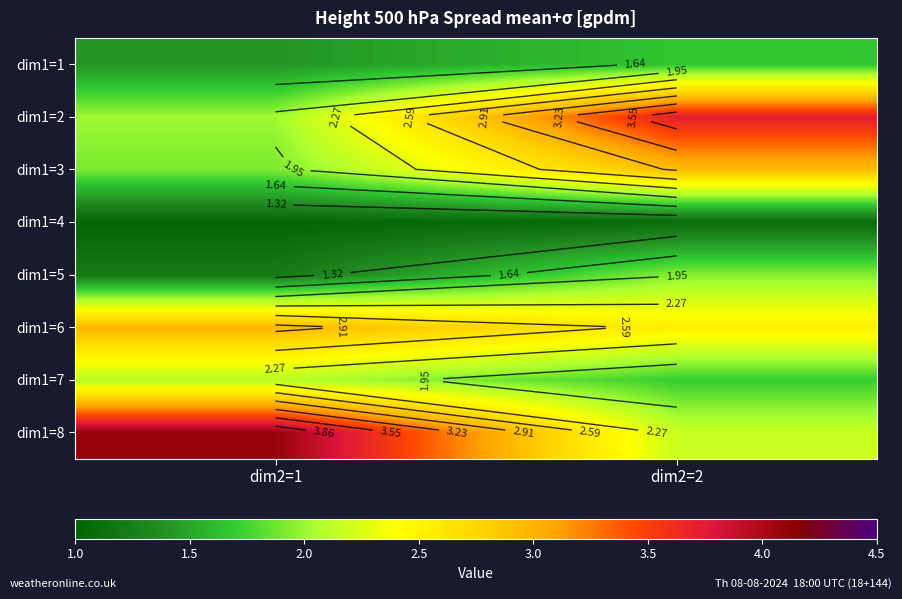

Which label corresponds to the smallest value in the chart?

dim2=1